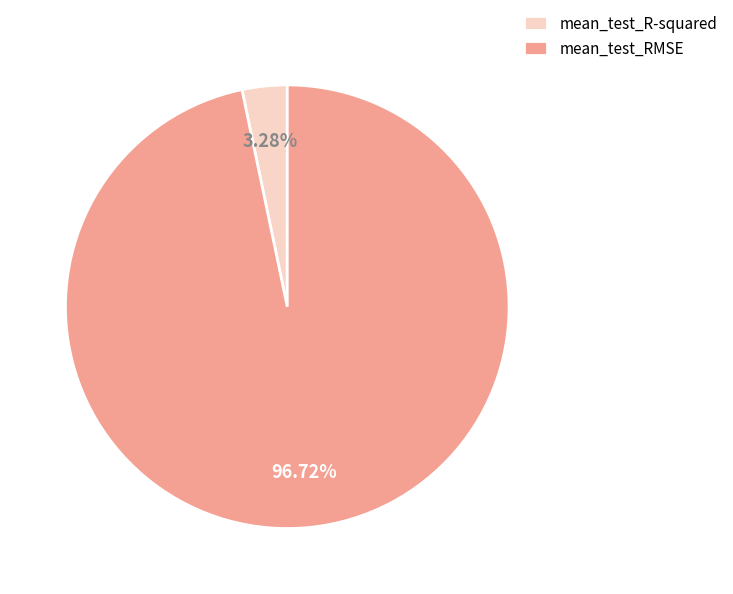

How many segments does this pie chart have?

2